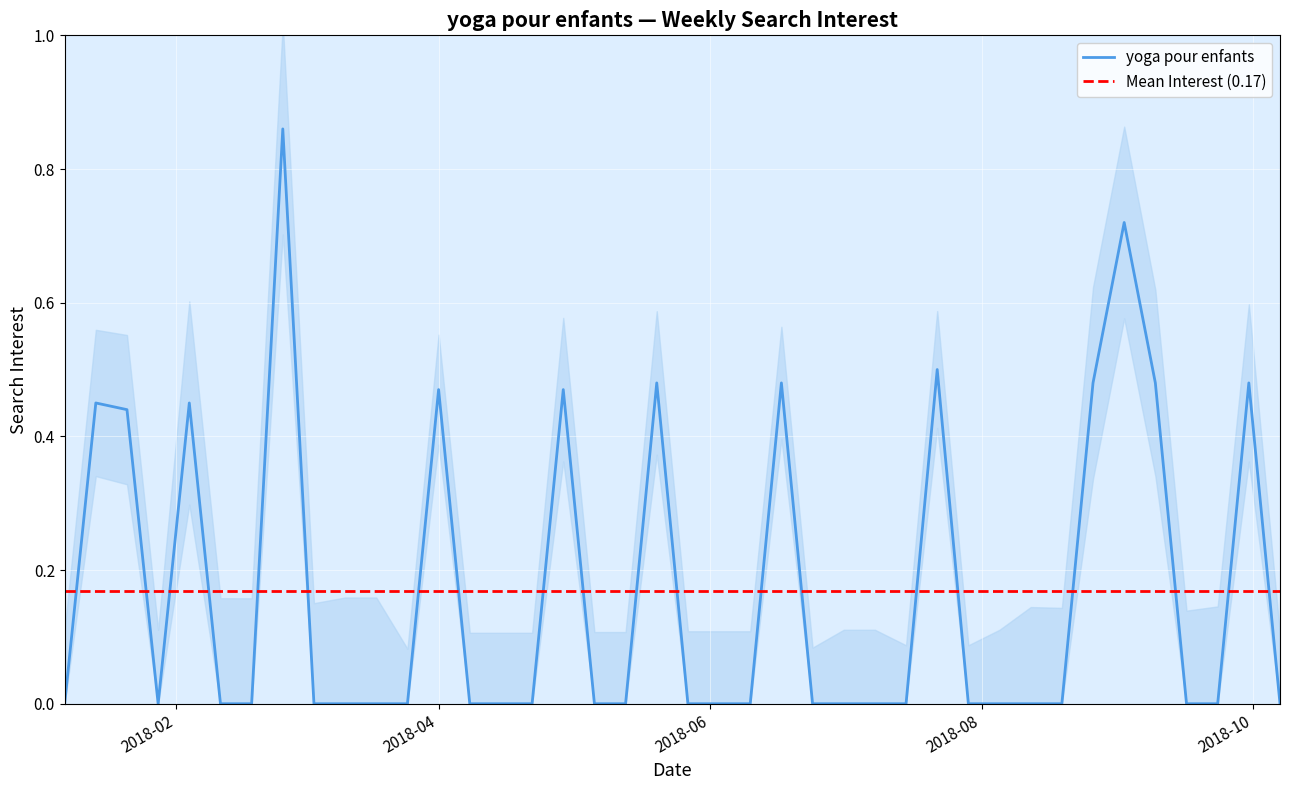

What is the difference between the maximum and minimum values?

0.9